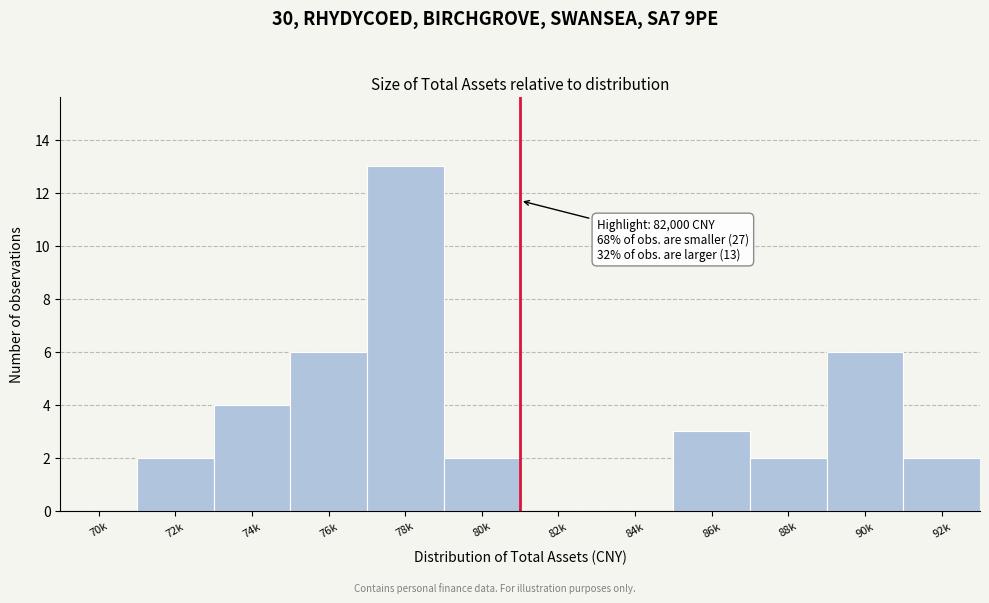

Reading left to right, list all the values displayed in this chart.

70k=0	72k=2	74k=4	76k=6	78k=13	80k=2	82k=0	84k=0	86k=3	88k=2	90k=6	92k=2